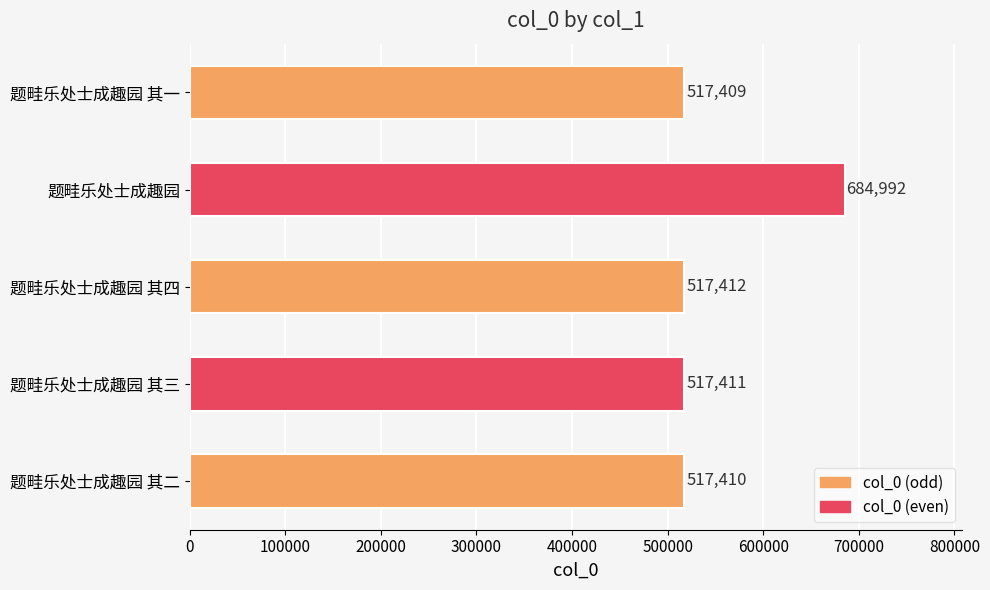

Are the bars horizontal?

Yes